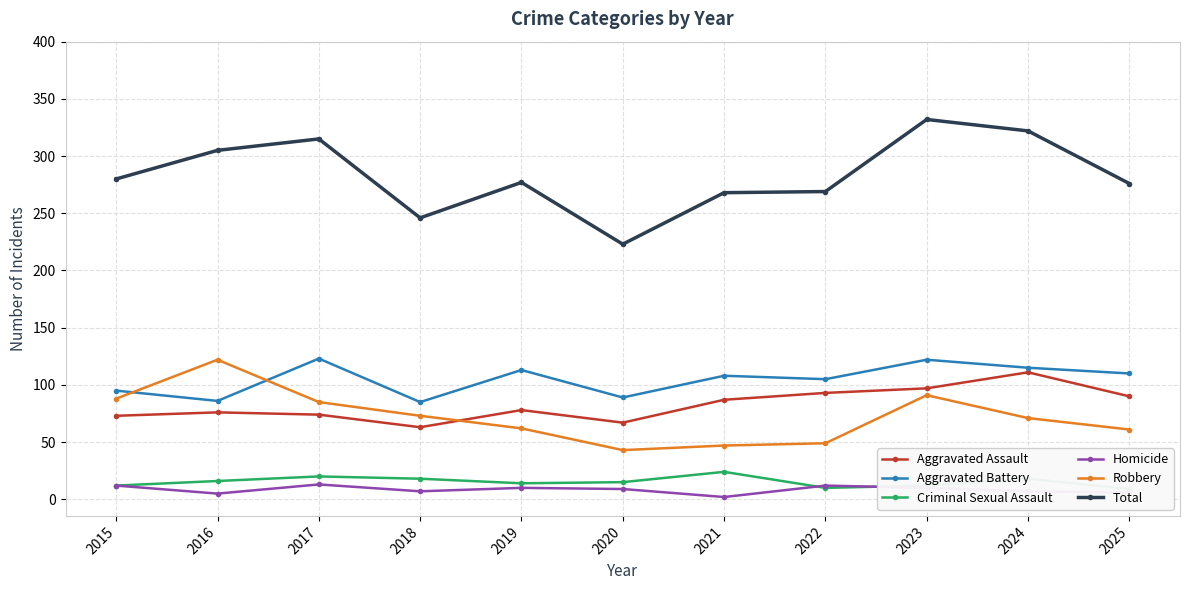

Reading left to right, transcribe all the data shown in this chart.

Aggravated Assault: 73	76	74	63	78	67	87	93	97	111	90
Aggravated Battery: 95	86	123	85	113	89	108	105	122	115	110
Criminal Sexual Assault: 12	16	20	18	14	15	24	10	12	18	9
Homicide: 12	5	13	7	10	9	2	12	10	7	6
Robbery: 88	122	85	73	62	43	47	49	91	71	61
Total: 280	305	315	246	277	223	268	269	332	322	276